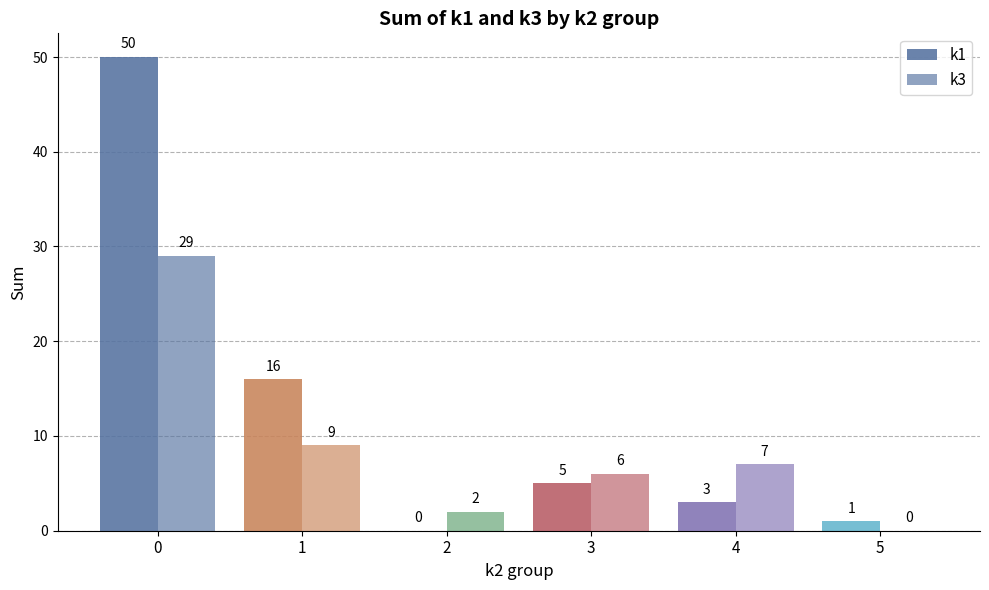

How many series are shown in this chart?

2